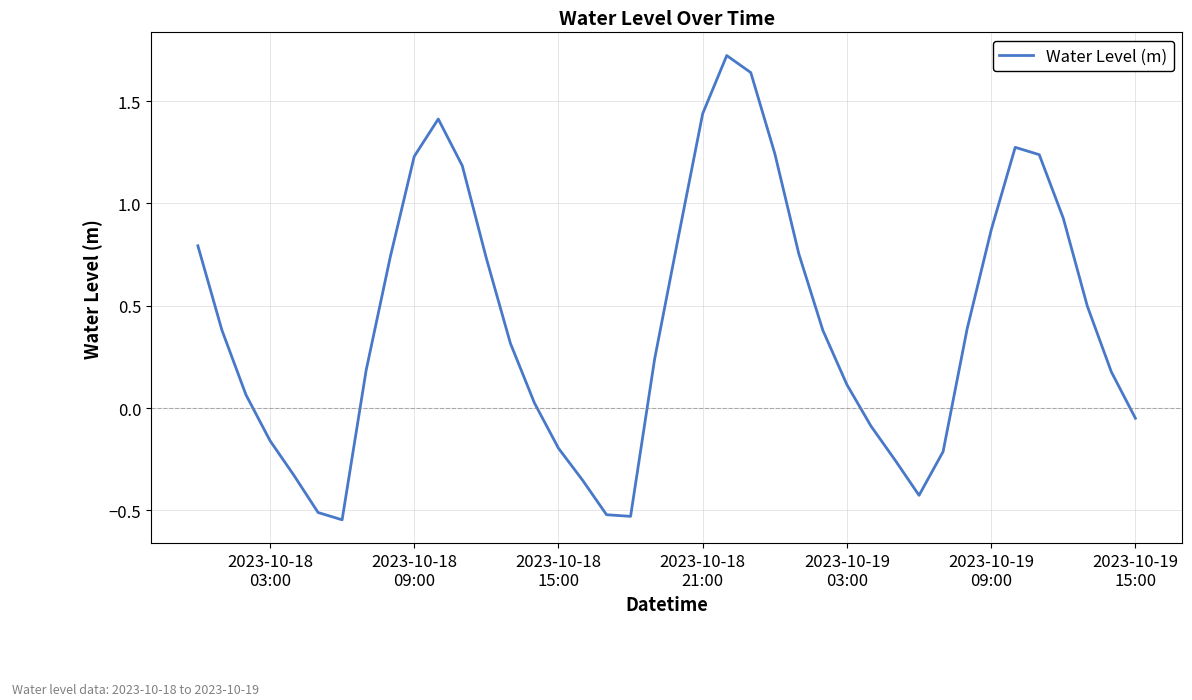

What is the greatest value displayed?

1.7